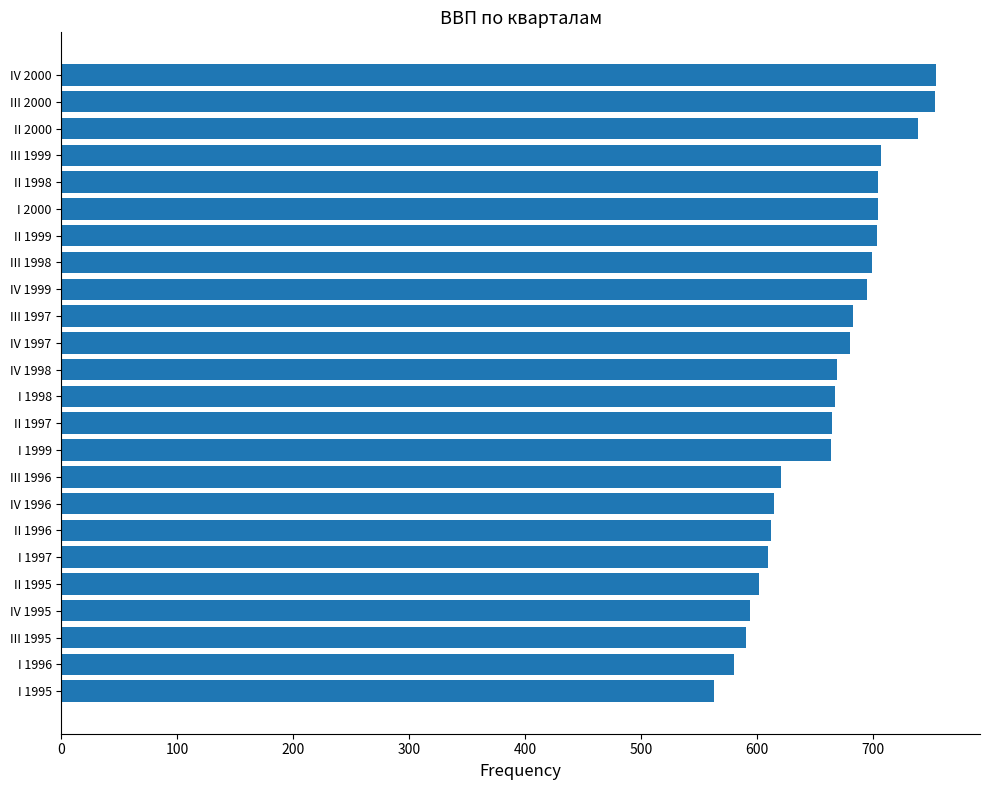

What is the difference between the maximum and minimum values?

191.6